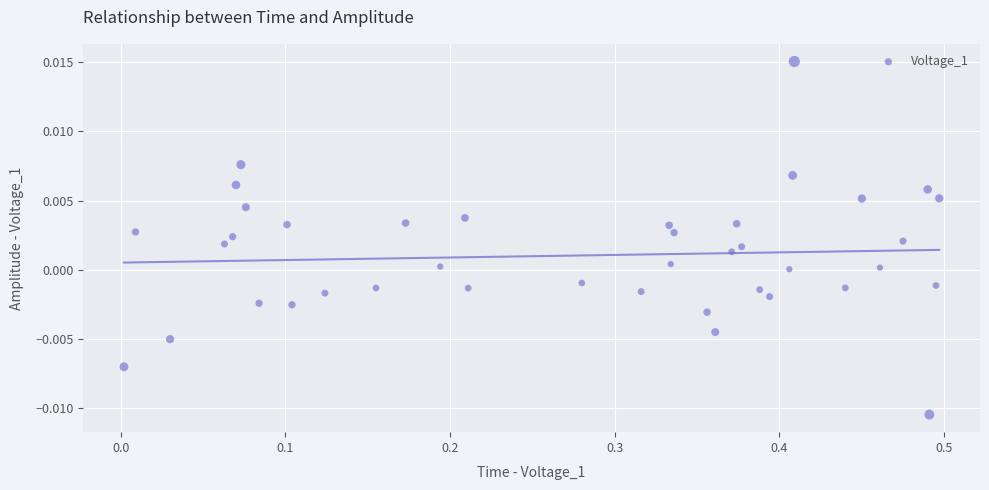

What is the range of X values (max minus min)?

0.5